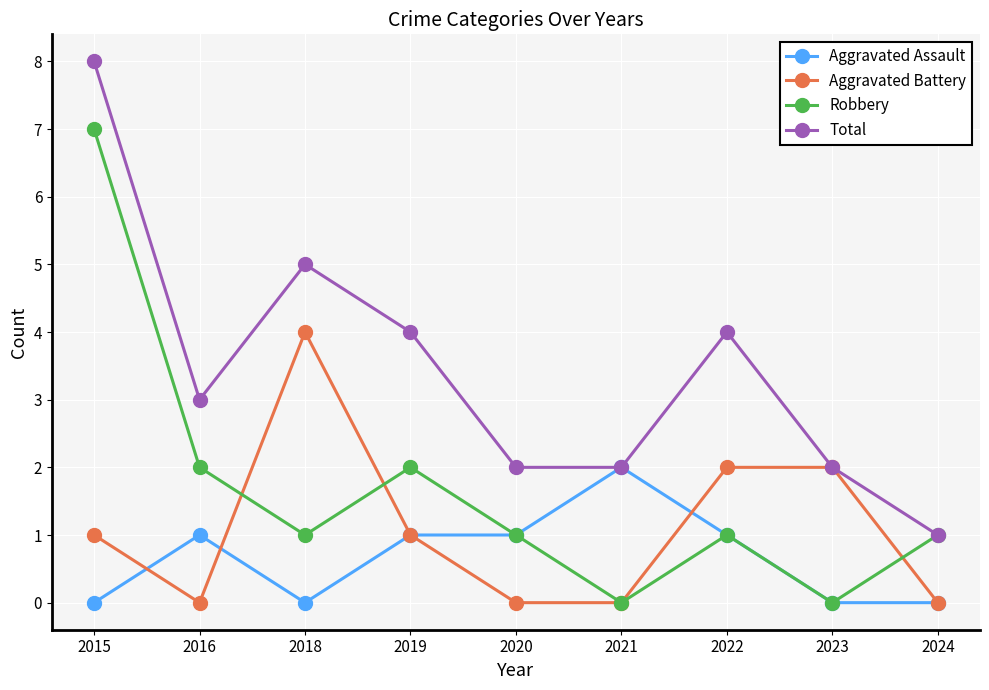

Is it true that Total equals 5 at 2022?

False